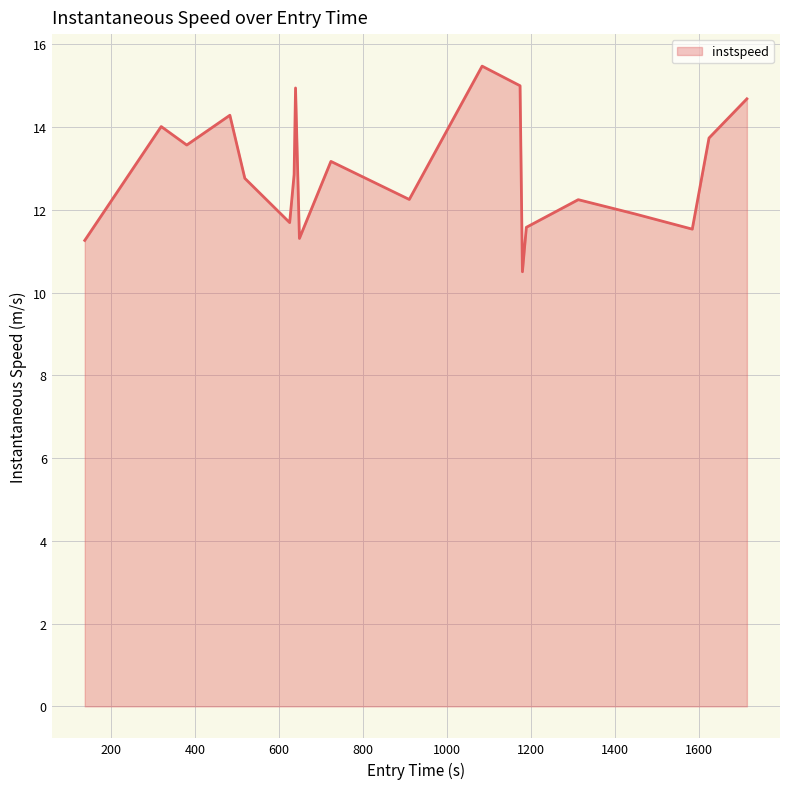

How many interior local peaks (higher than both neighbors) does the data have?

6